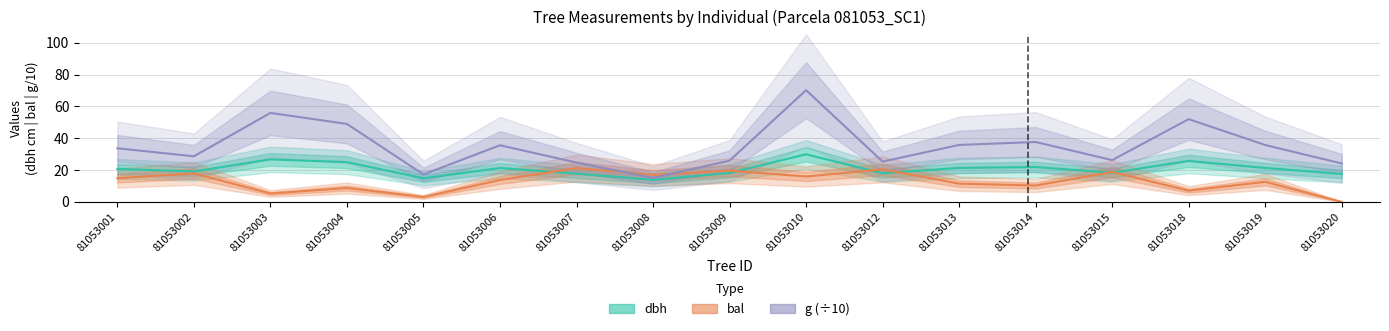

At which label does dbh reach its peak?

81053010